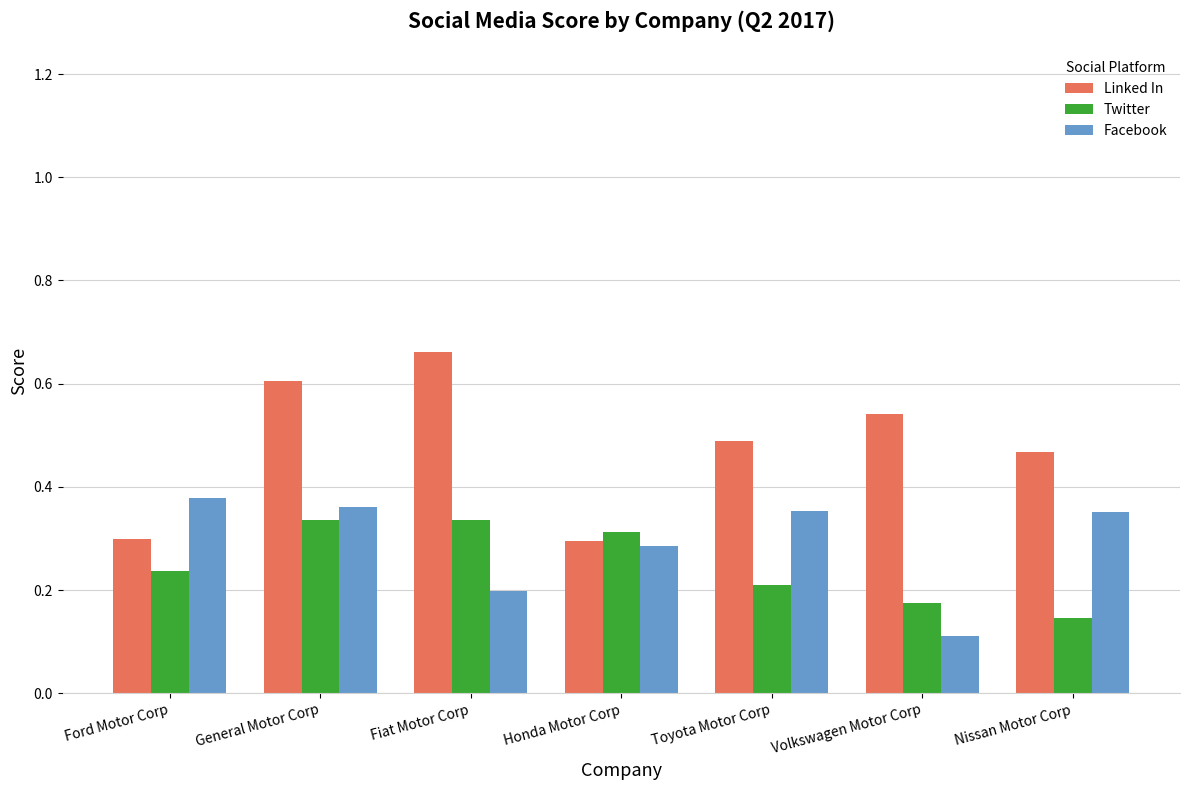

At which category is the sum across all series the highest?

General Motor Corp